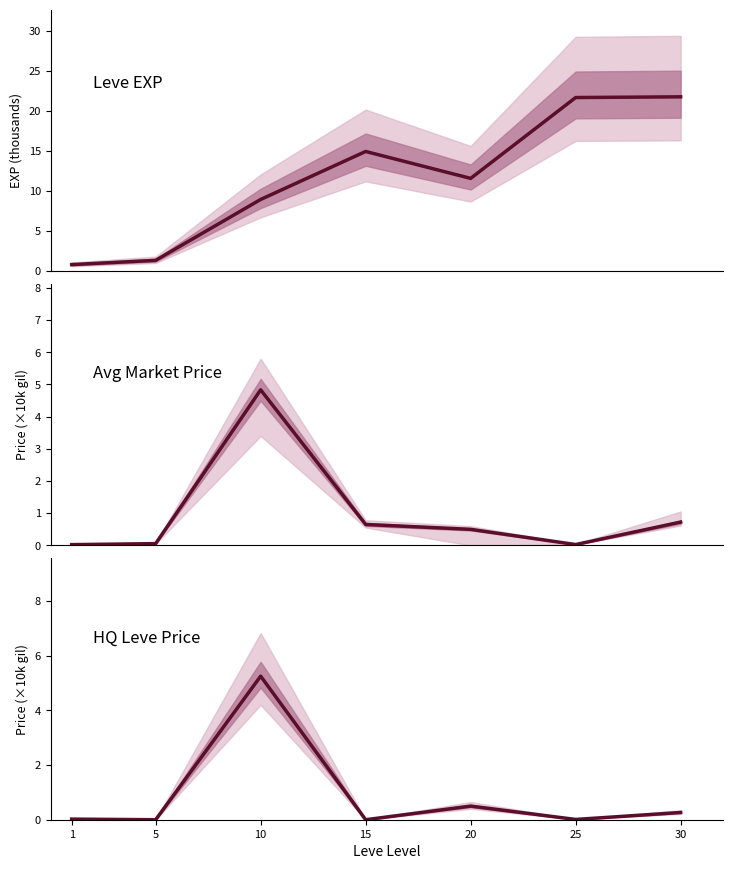

Does the chart display data point markers on the line(s)?

No